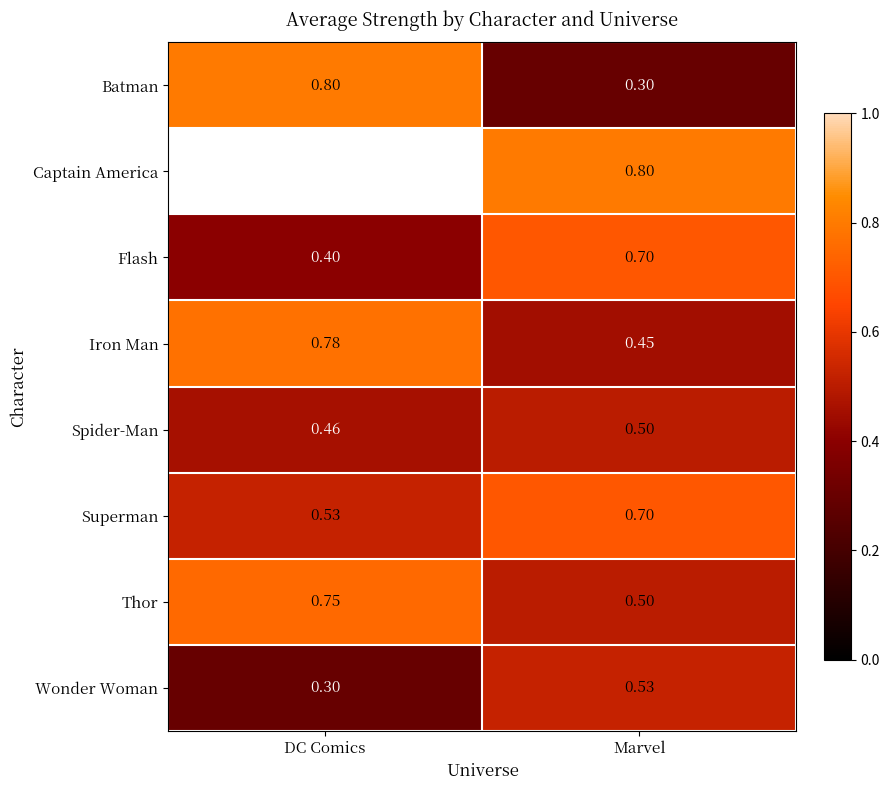

Is it true that Wonder Woman equals 0.3 at DC Comics?

True